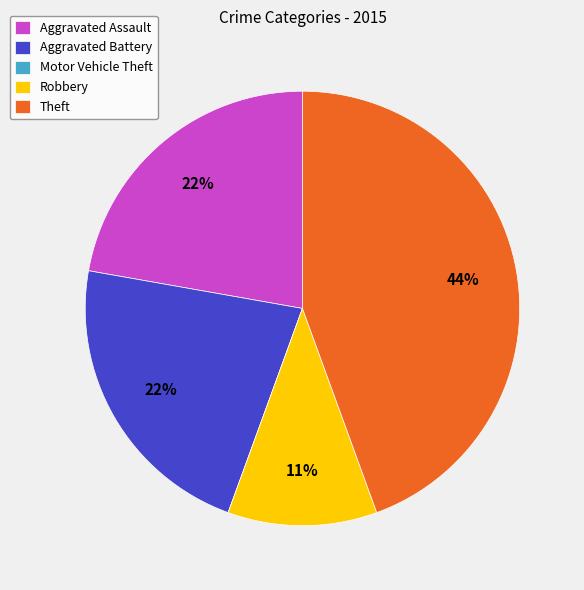

Combined, do Aggravated Assault and Theft account for over 50%?

Yes